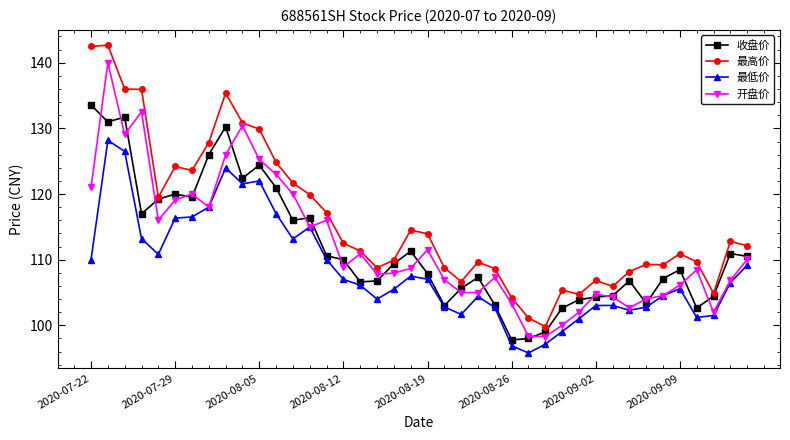

How many lines are shown in the chart?

4